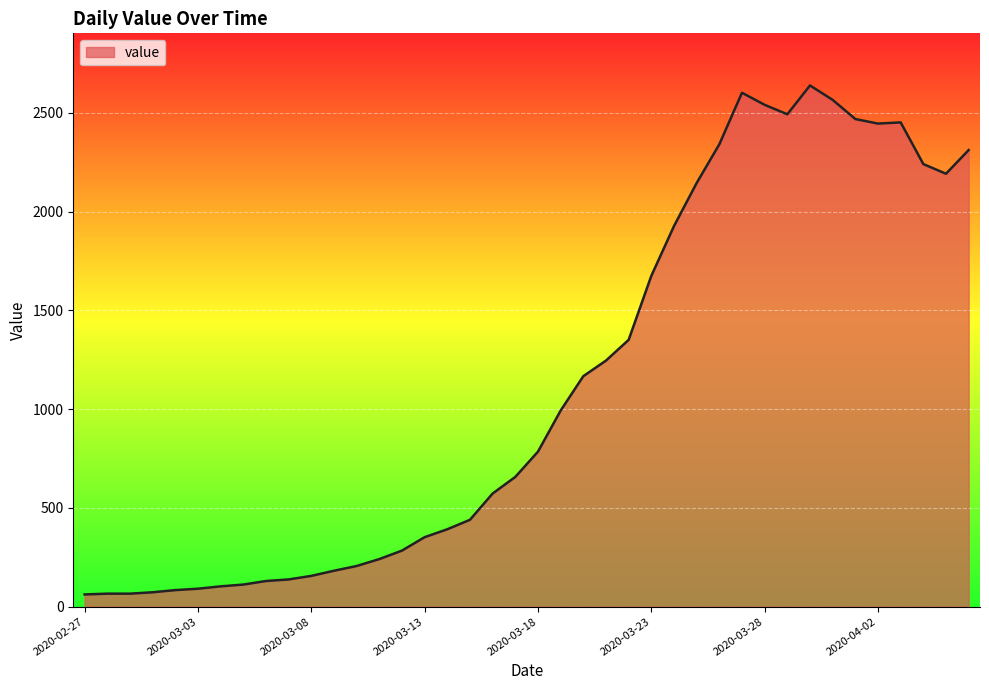

What is the greatest value displayed?

2639